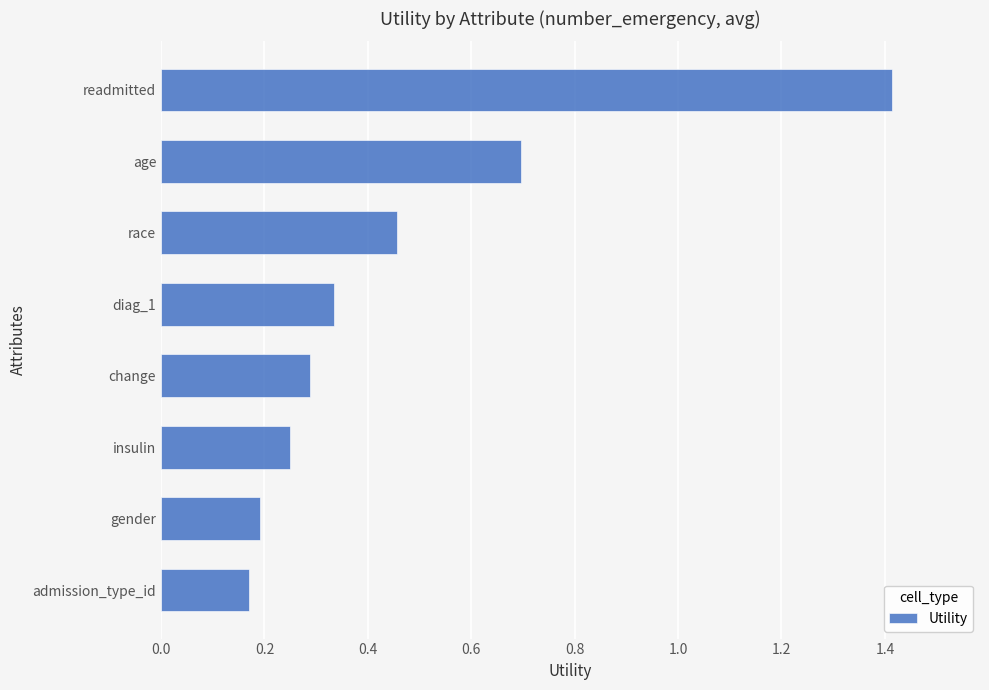

Is it true that the value at diag_1 is 0.3?

True